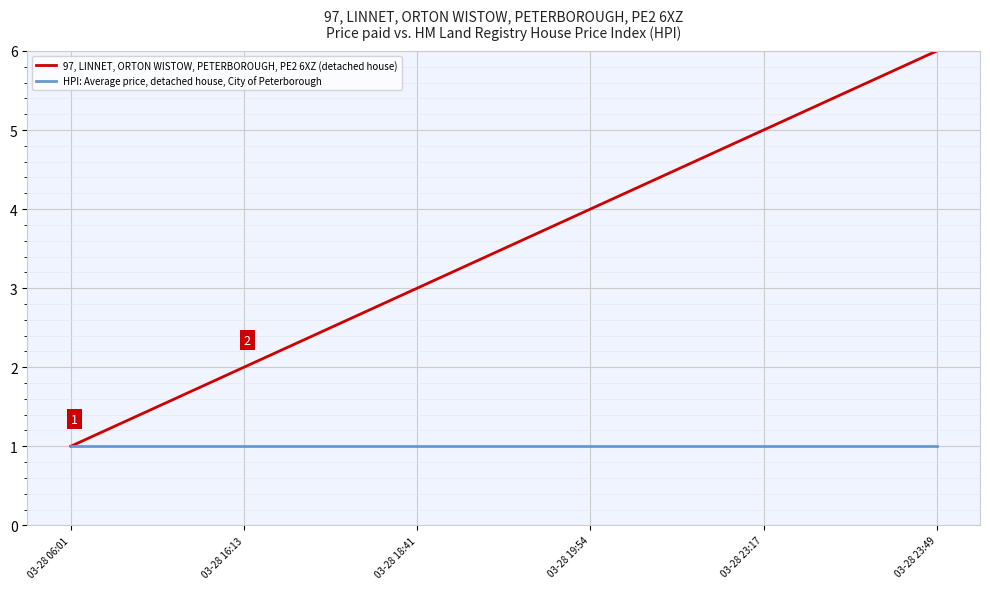

Which series has the largest total across all categories?

97, LINNET, ORTON WISTOW, PETERBOROUGH, PE2 6XZ (detached house)